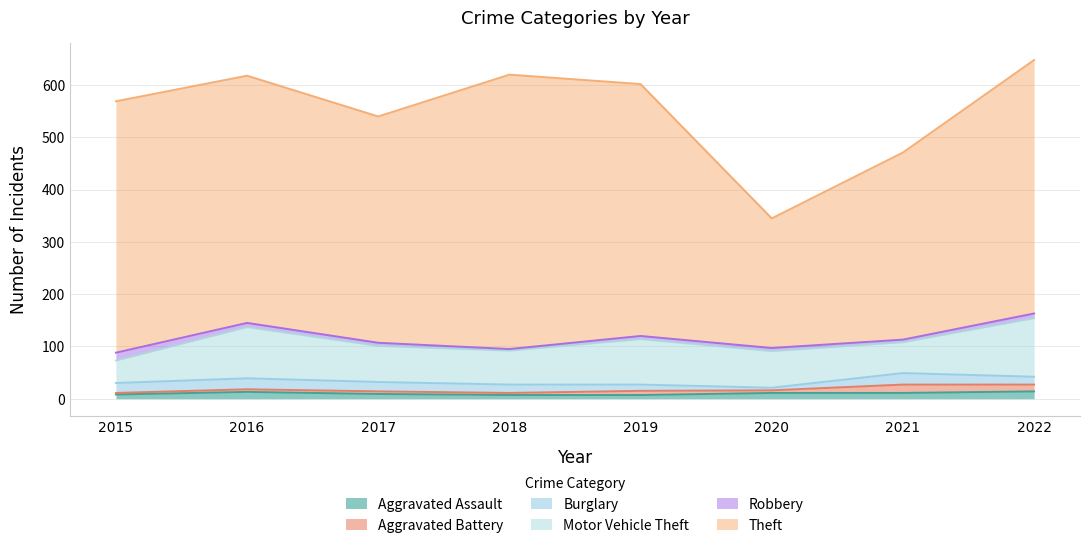

True or false: Motor Vehicle Theft and Theft cross at least once.

False